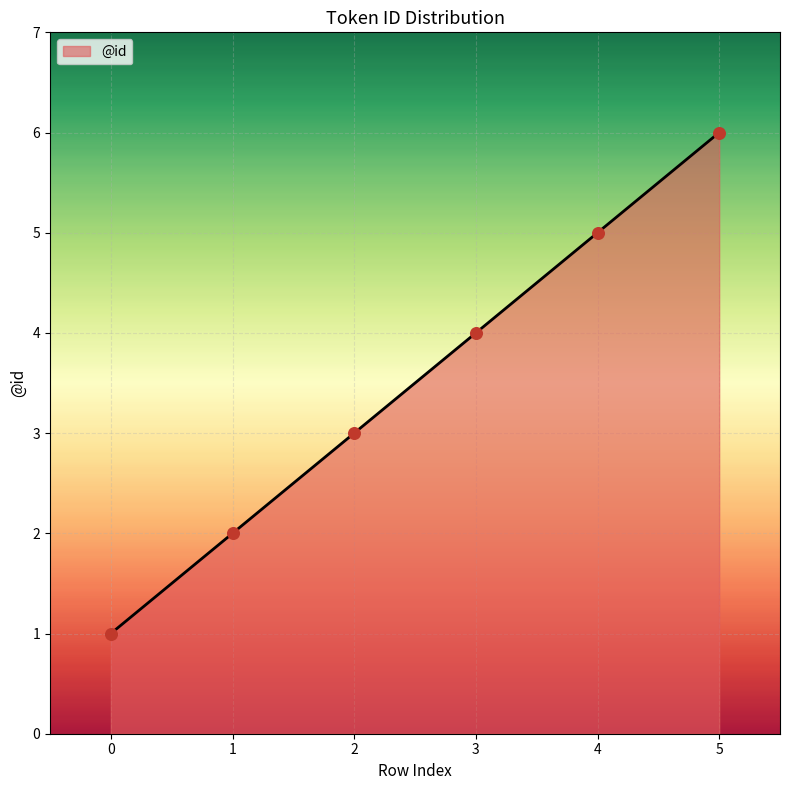

What is the change in value from 2 to 5?

+3